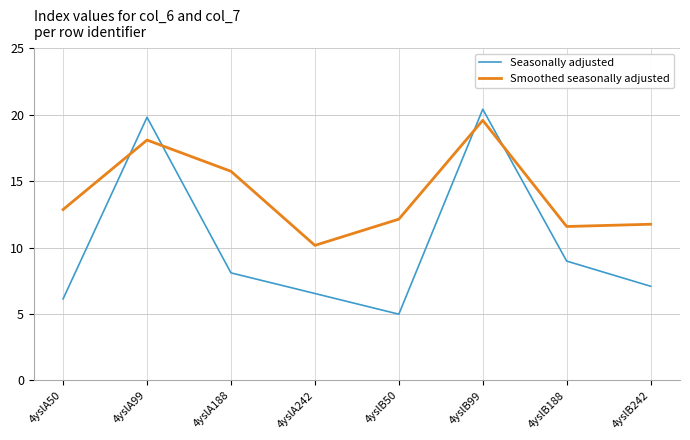

What is the difference between the highest and lowest values at 4yslB188?

2.6